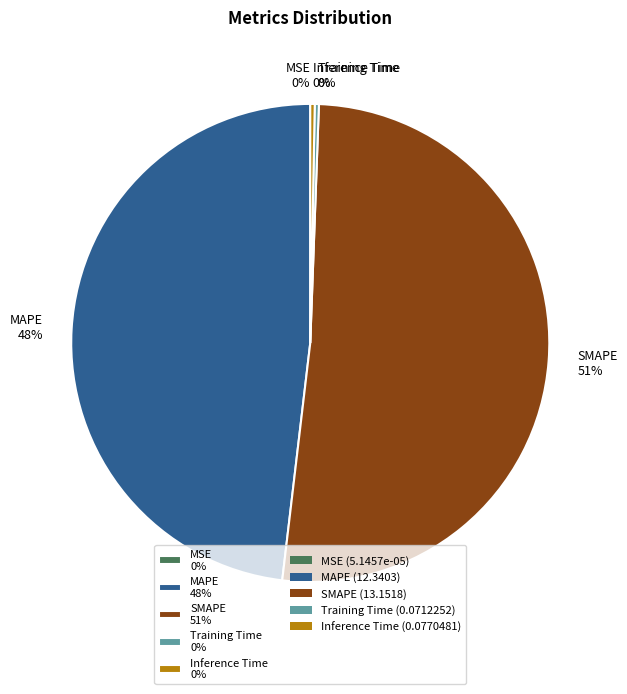

Is it true that Inference Time 0% is 13% of the pie?

False